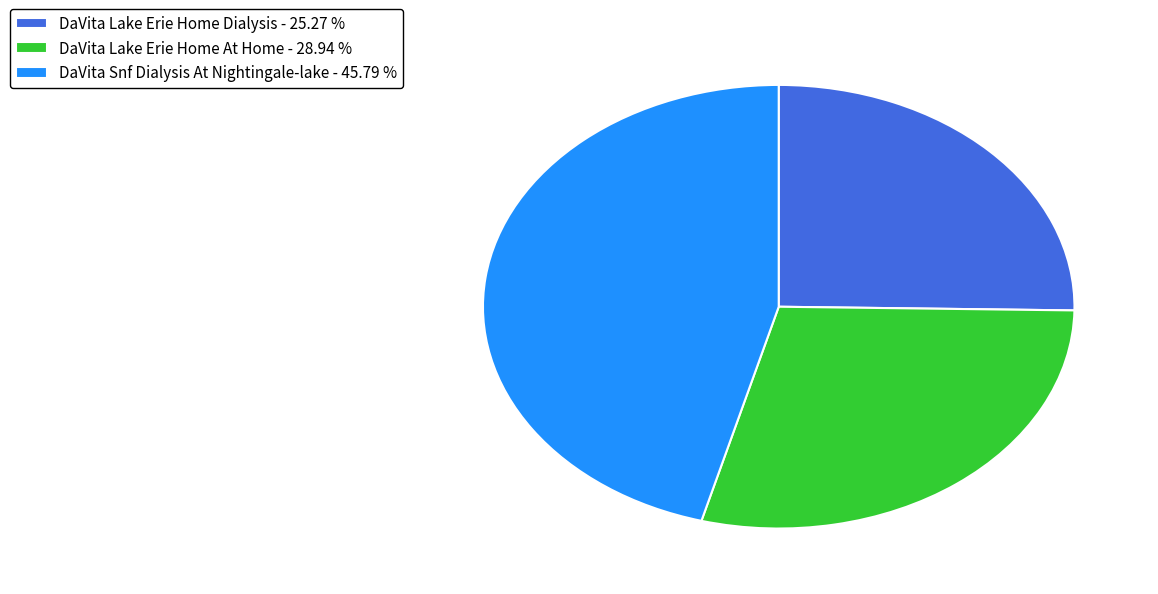

Is there any slice that represents more than half of the pie?

No